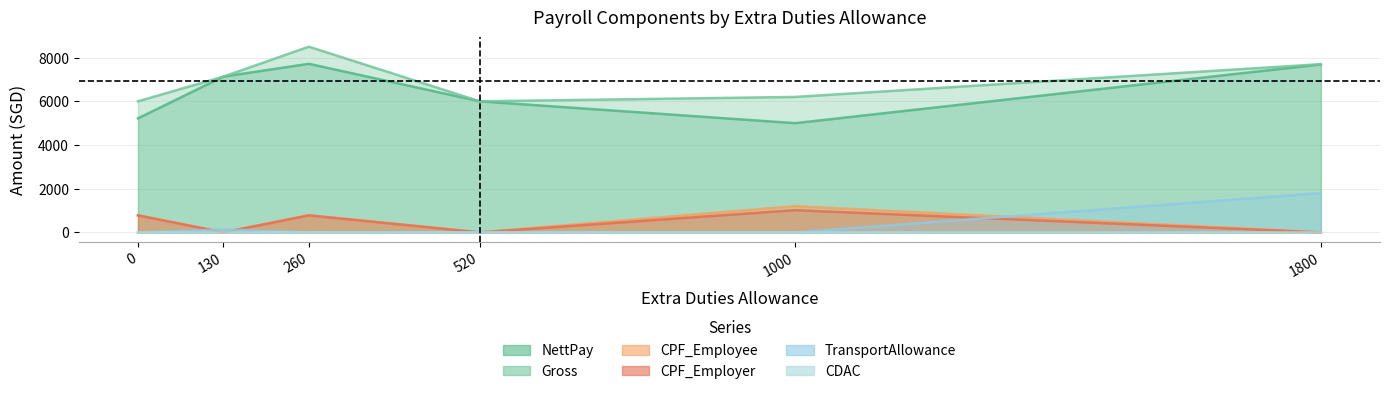

Reading left to right, what are all the values shown in this chart?

NettPay: 5220.0	7130.0	7717.0	6000.0	5000.0	7688.0
Gross: 6000.0	7130.0	8500.0	6000.0	6200.0	7700.0
CPF_Employee: 780.0	0.0	780.0	0.0	1200.0	0.0
CPF_Employer: 780.0	0.0	780.0	0.0	1020.0	0.0
TransportAllowance: 0.0	130.0	0.0	0.0	0.0	1800.0
CDAC: 0.0	0.0	3.0	0.0	1.5	0.0